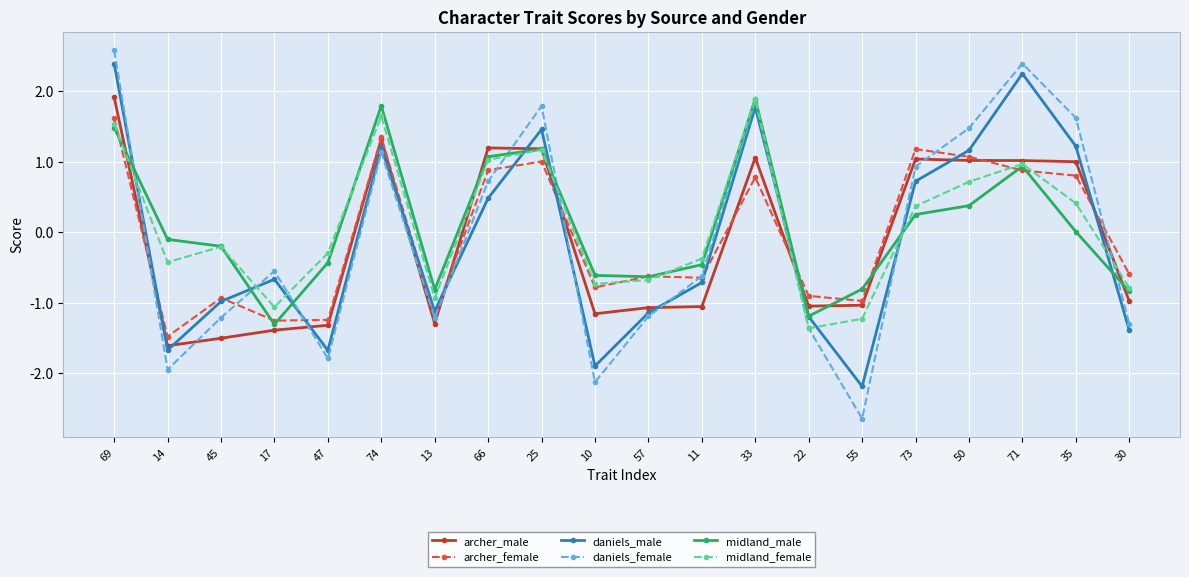

At which category is the sum across all series the highest?

69